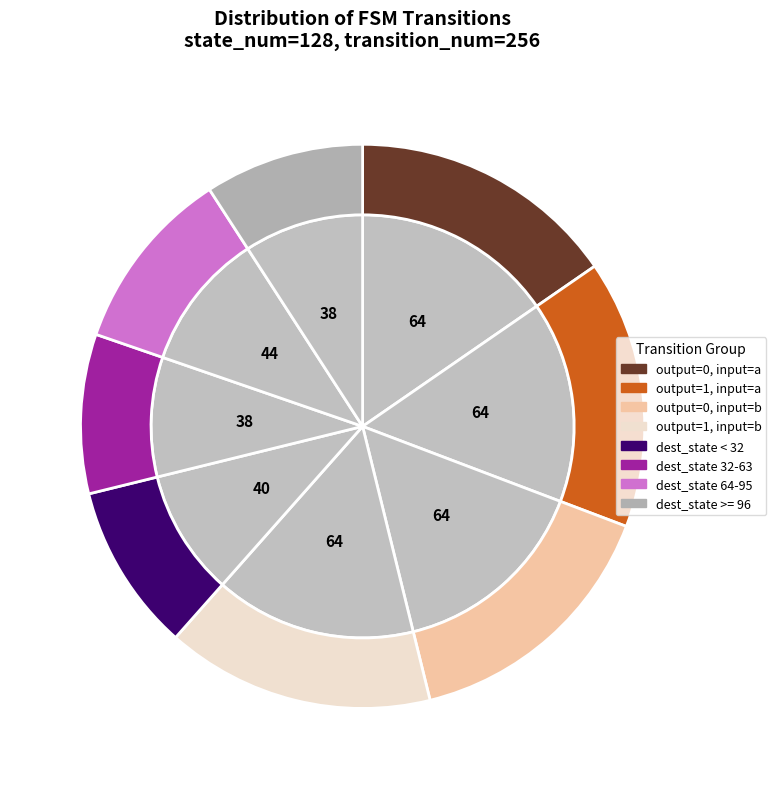

How many slices are in this pie chart?

8